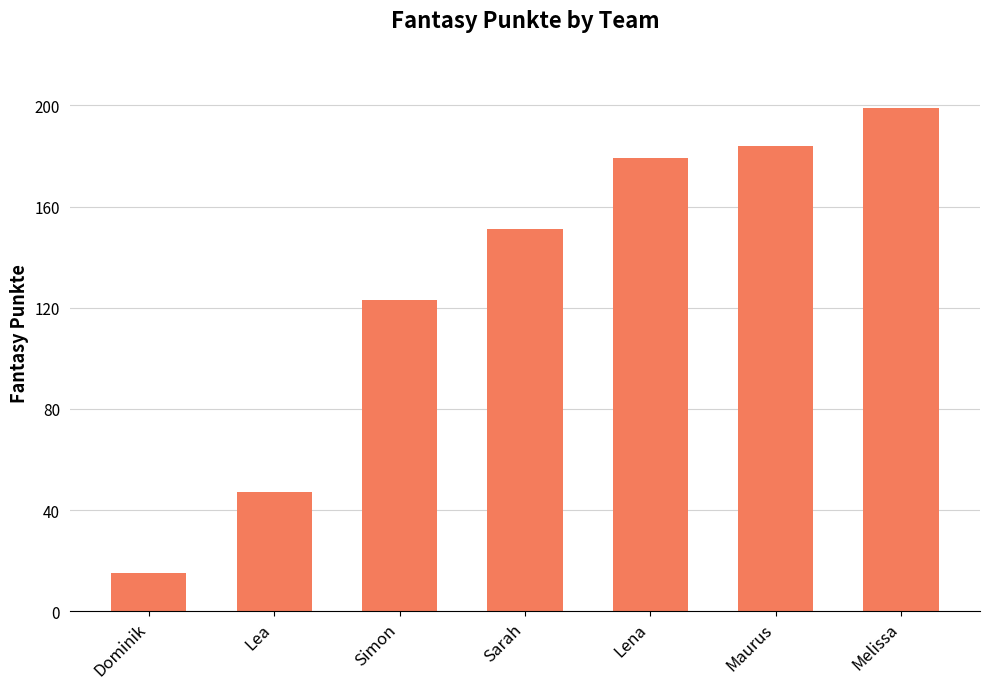

How many series are shown in this chart?

1